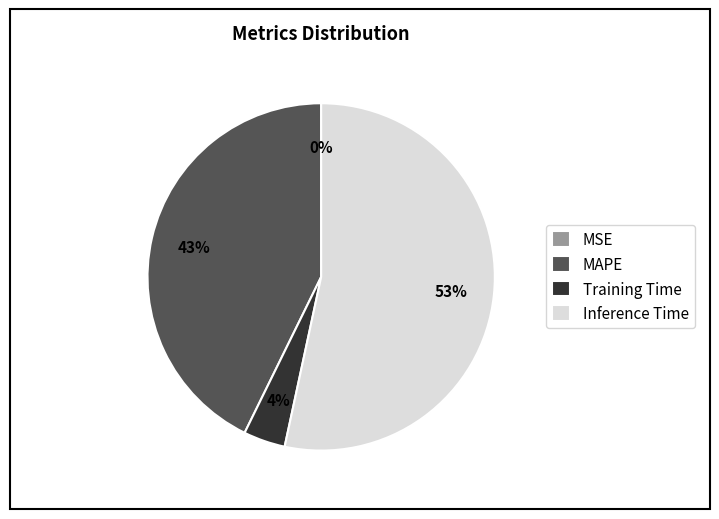

Is there a majority slice in this chart?

Yes